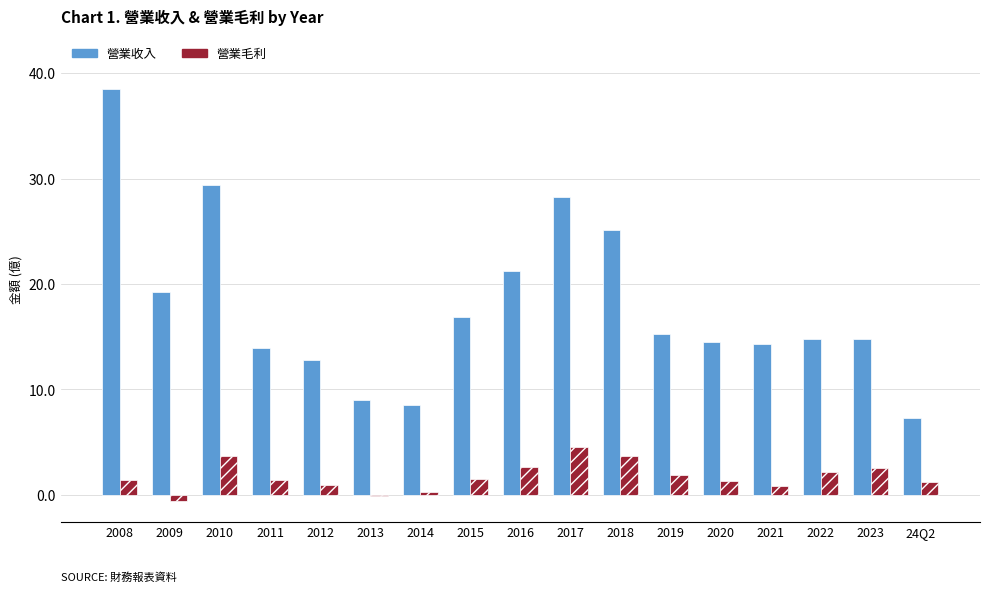

At which label does 營業毛利 first exceed 1?

2008